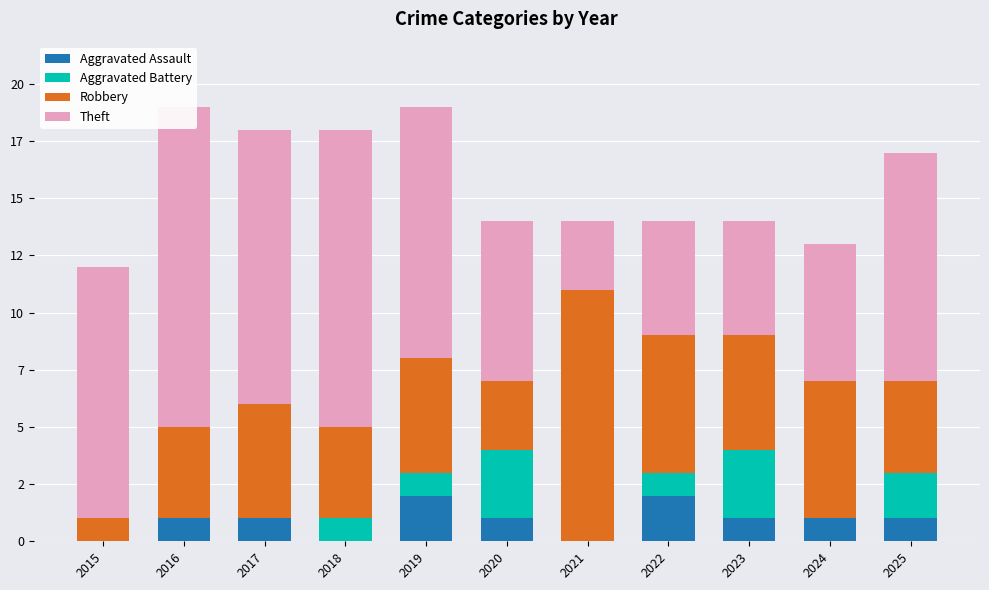

Which category has the lowest value across all series?

2015